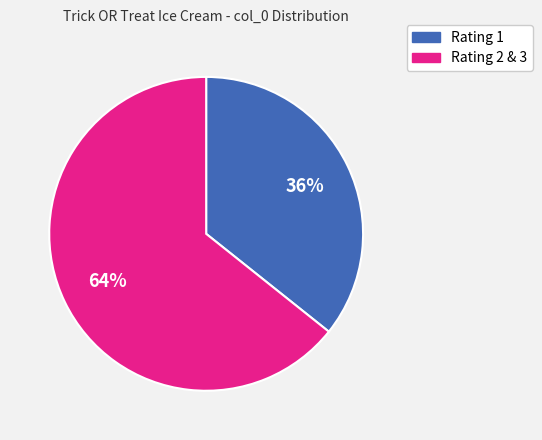

To the nearest percent, what is the average slice percentage?

50%